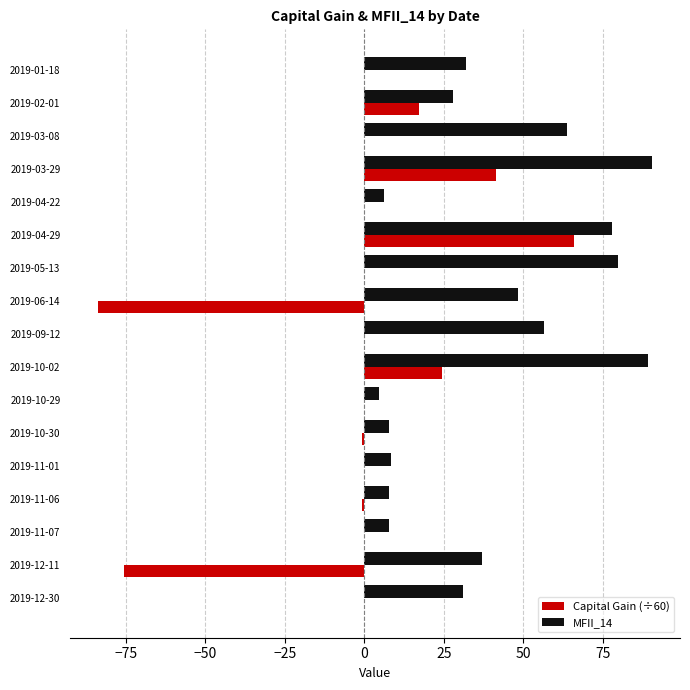

How many distinct data groups are displayed?

2